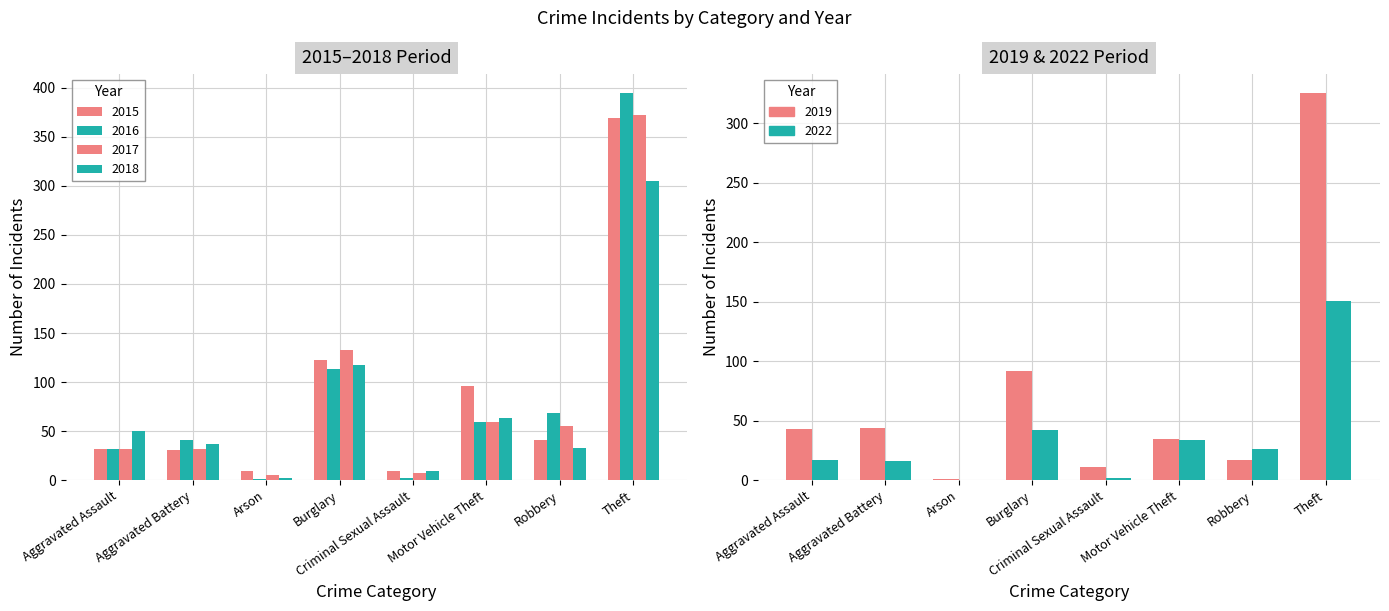

True or false: 2016 has a value of 18 at Aggravated Battery.

False